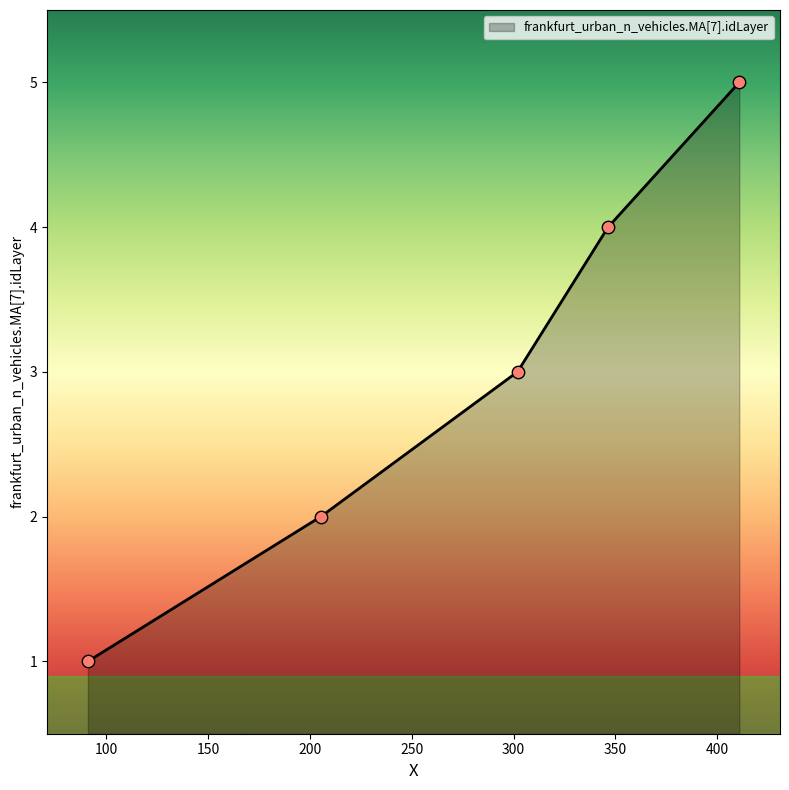

What is the difference between the maximum and minimum values?

4